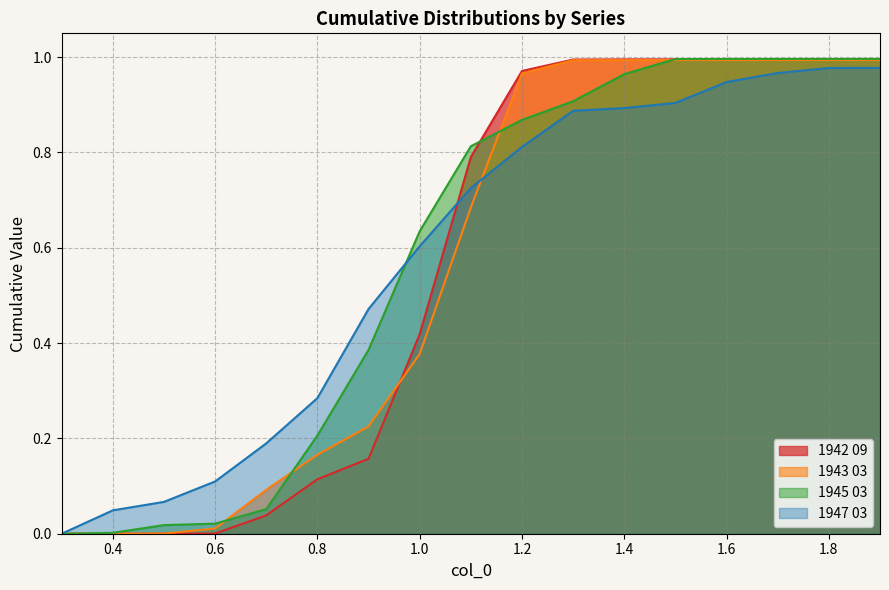

Between which two adjacent categories do 1942 09 and 1945 03 first intersect?

1.1 and 1.2